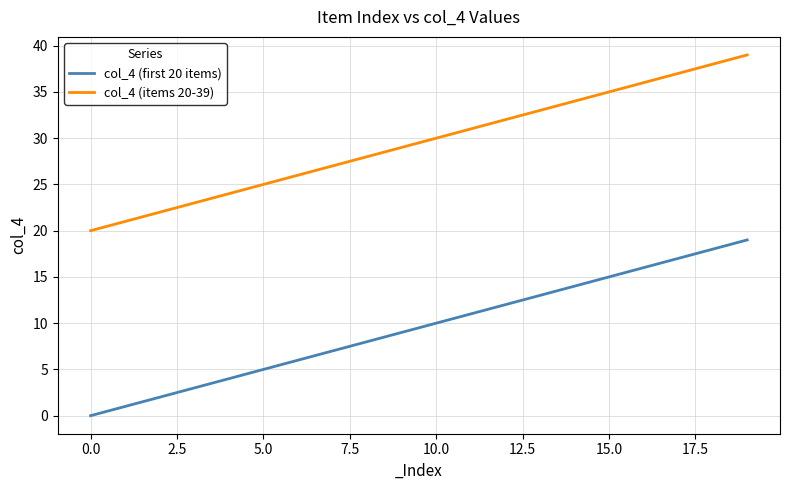

True or false: col_4 (first 20 items) and col_4 (items 20-39) cross at least once.

False